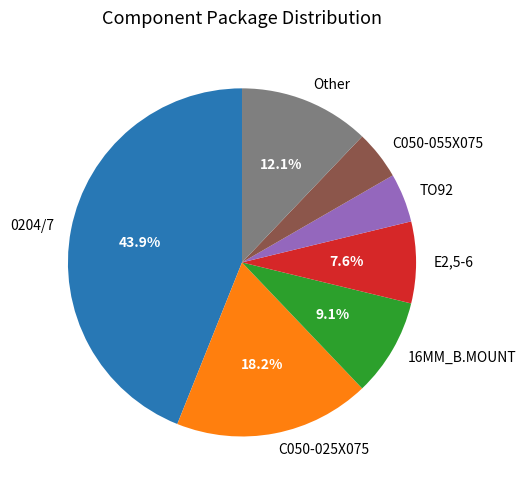

Count the number of slices in the pie.

7